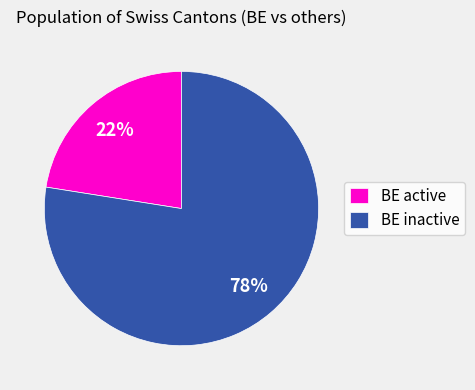

Which has a higher value, BE inactive or BE active?

BE inactive